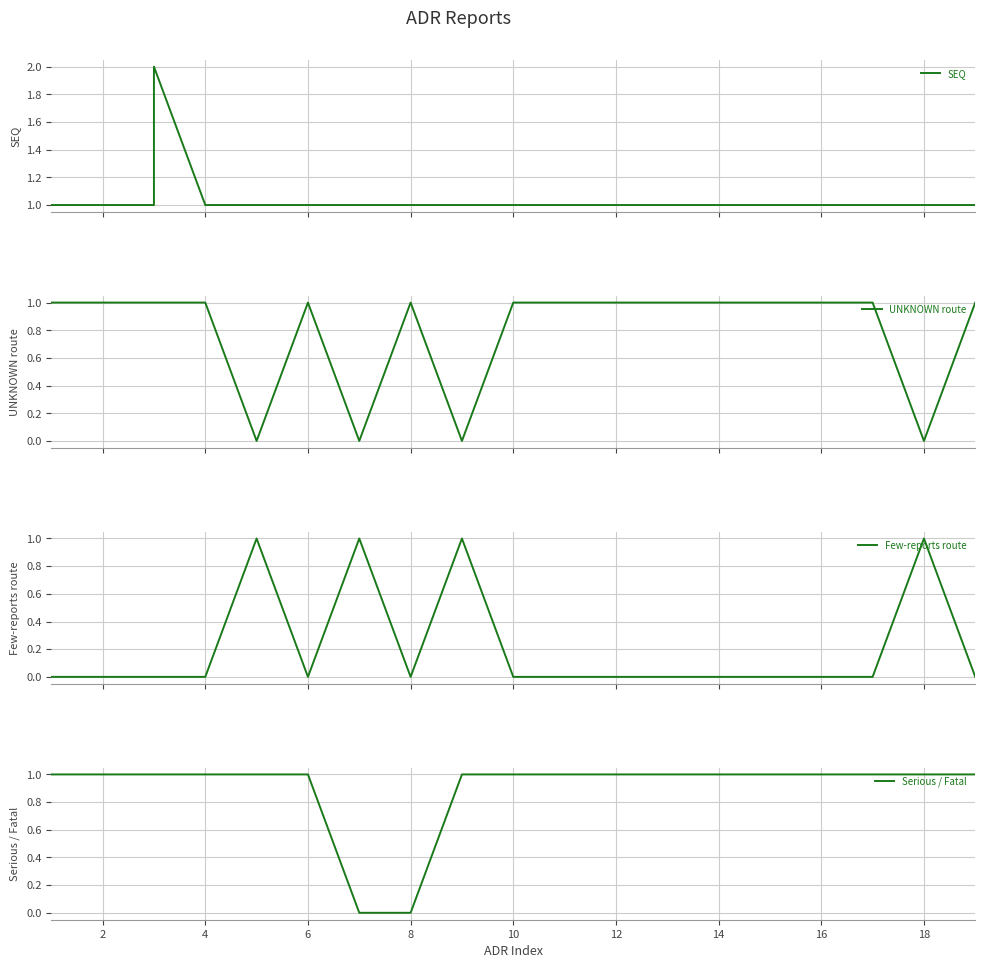

Reading left to right, what are all the values shown in this chart?

SEQ: 1	1	1	2	1	1	1	1	1	1	1	1	1	1	1	1	1	1	1	1
UNKNOWN route: 1	1	1	1	1	0	1	0	1	0	1	1	1	1	1	1	1	1	0	1
Few-reports route: 0	0	0	0	0	1	0	1	0	1	0	0	0	0	0	0	0	0	1	0
Serious / Fatal: 1	1	1	1	1	1	1	0	0	1	1	1	1	1	1	1	1	1	1	1